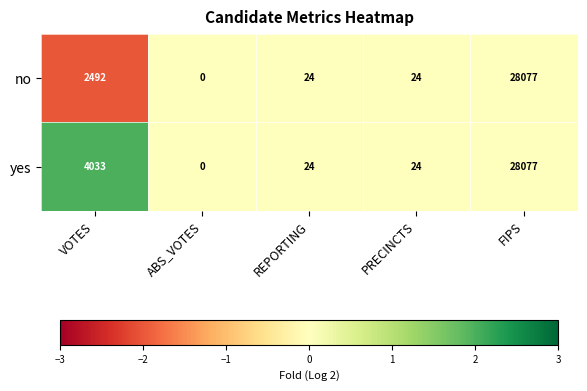

Rank the series by their average value, from highest to lowest.

yes, no